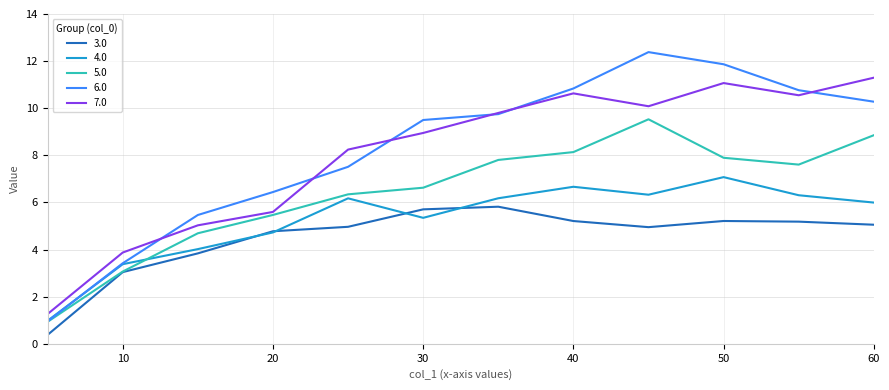

Which series has the largest range (max minus min)?

6.0